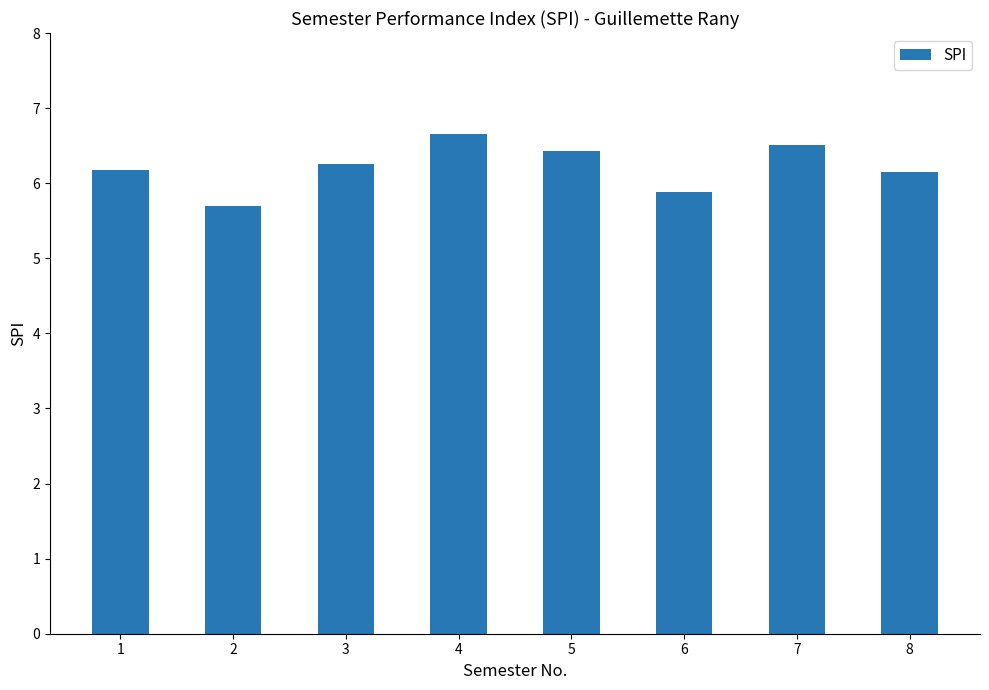

What is the value of the 8th bar from the left?

6.2